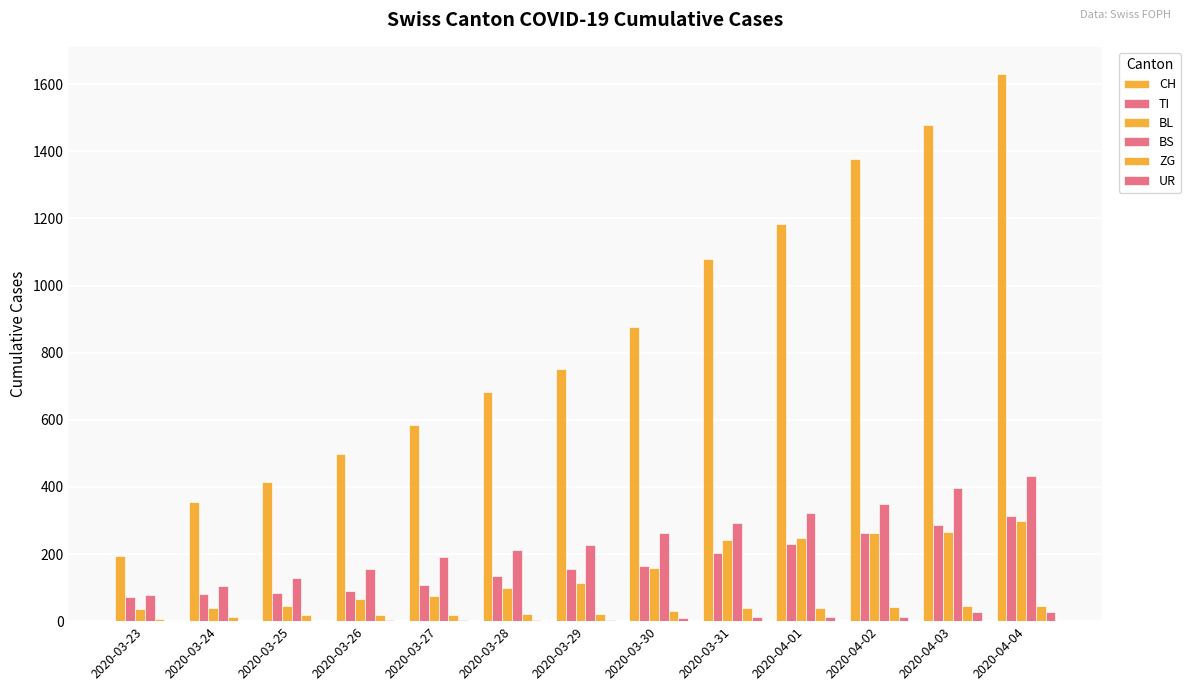

Which category has the lowest value across all series?

2020-03-25